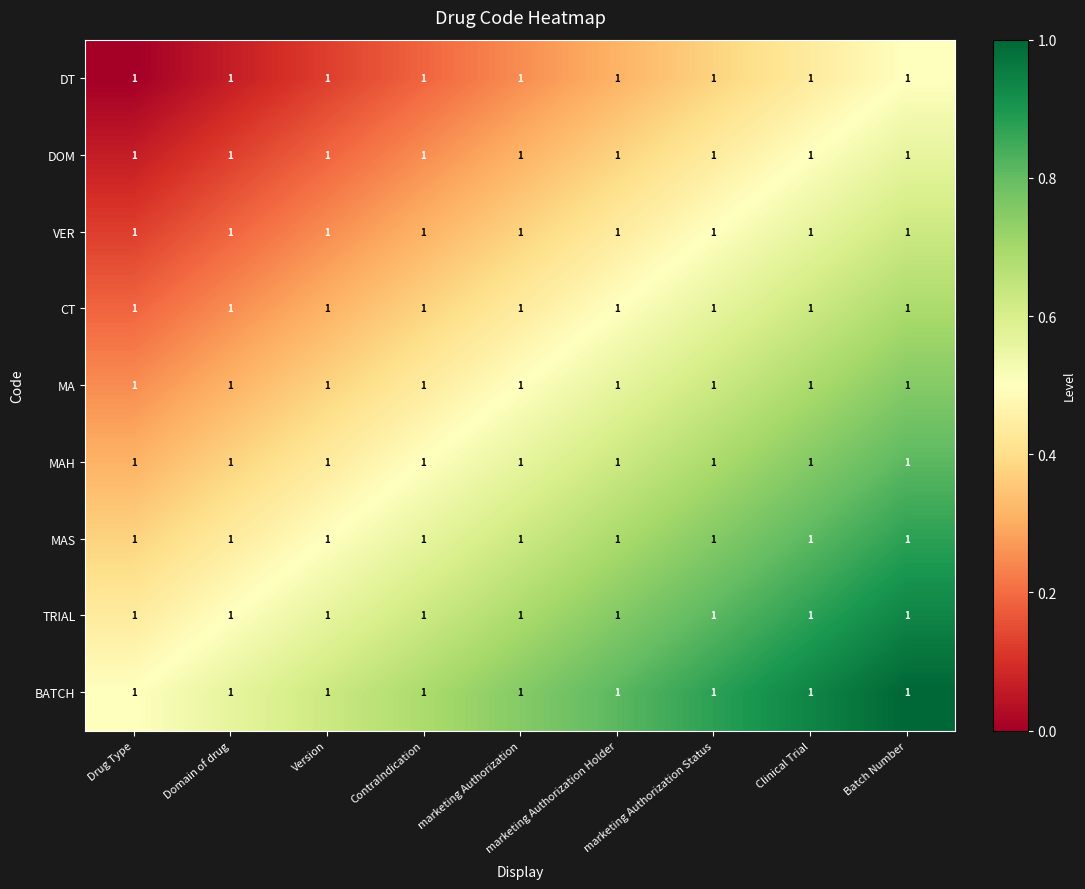

The CT series shows 0.6 at marketing Authorization Status. True or false?

True